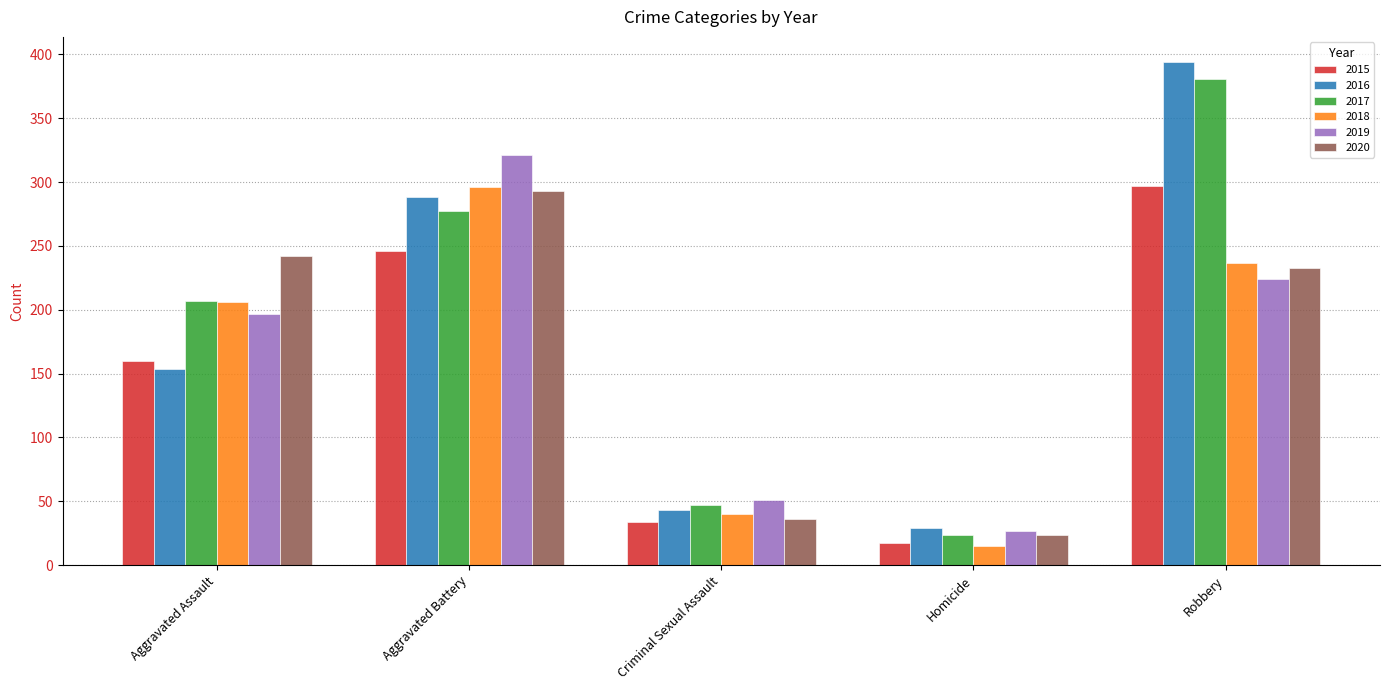

What is the average value of the 2019 series?

164